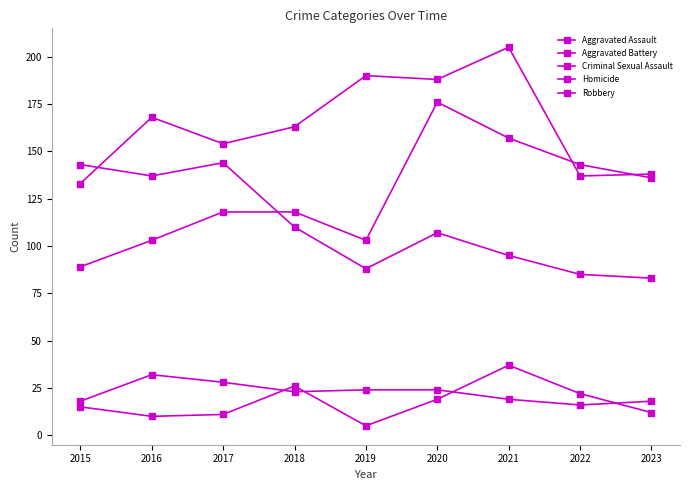

At which label is Aggravated Assault closest to 132?

2023